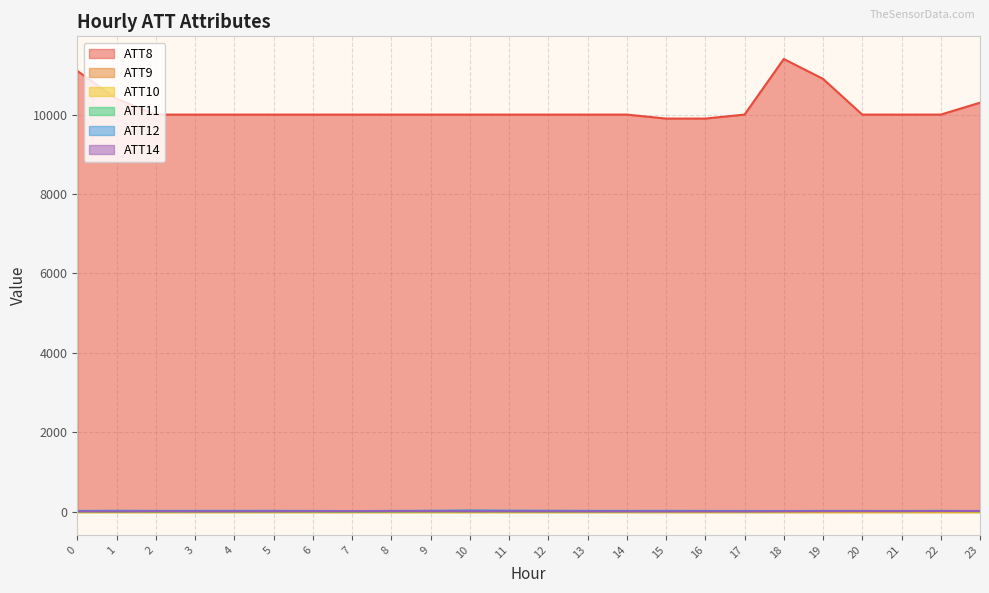

True or false: ATT8 and ATT11 cross at least once.

False